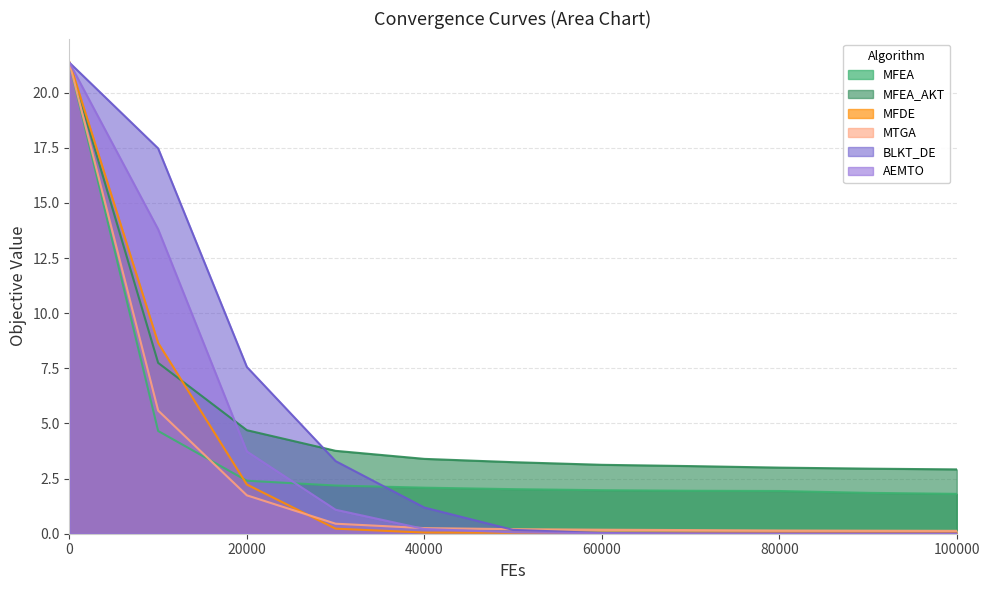

How many lines are shown in the chart?

6